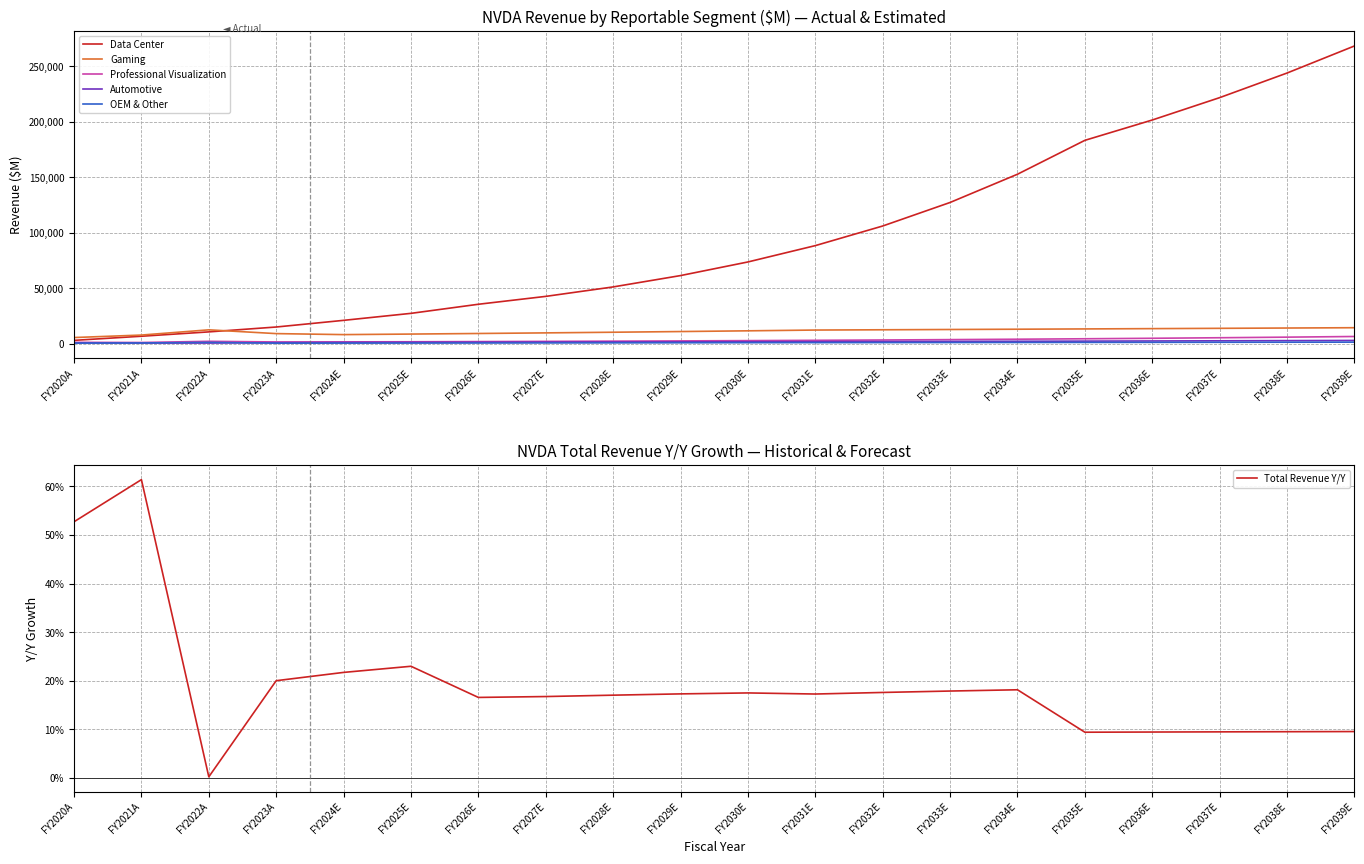

How many lines are shown in the chart?

6